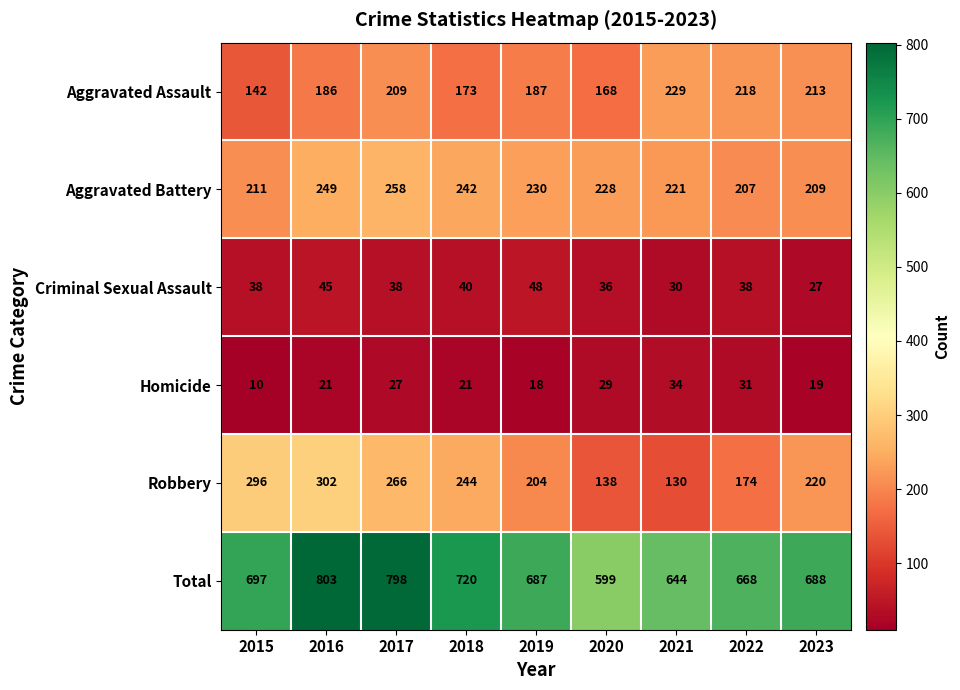

What is the sum of all Aggravated Battery values?

2055